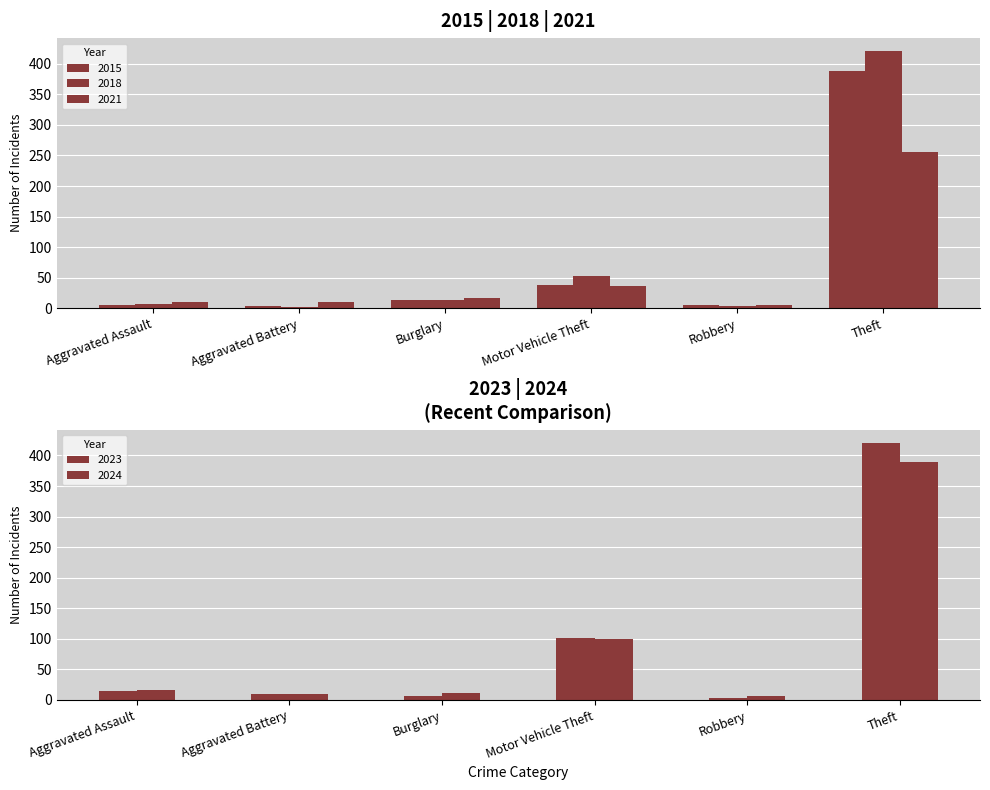

At how many categories does at least one series exceed 88?

2